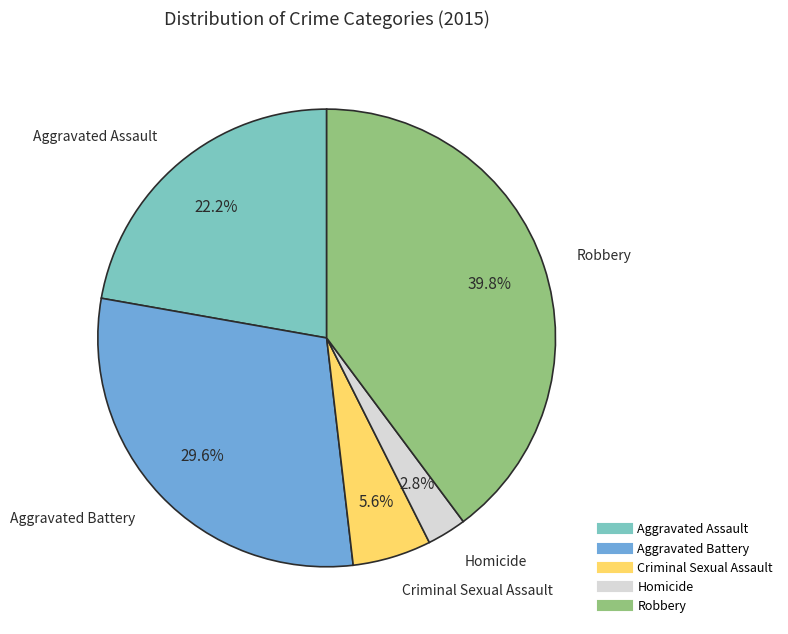

Is it true that Criminal Sexual Assault is 6% of the pie?

True